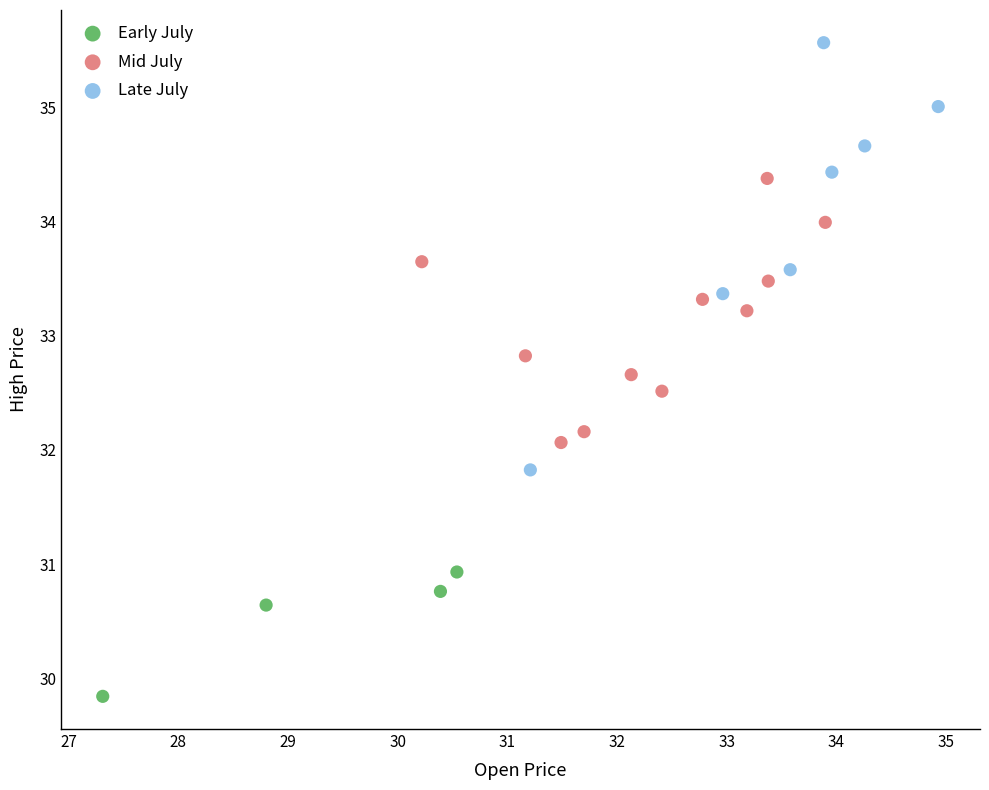

Which series reaches the minimum Y coordinate?

Early July